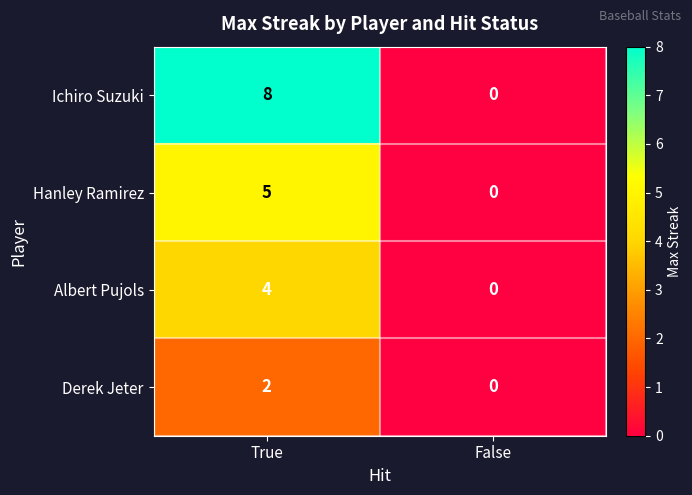

How many values in Ichiro Suzuki are above zero?

1